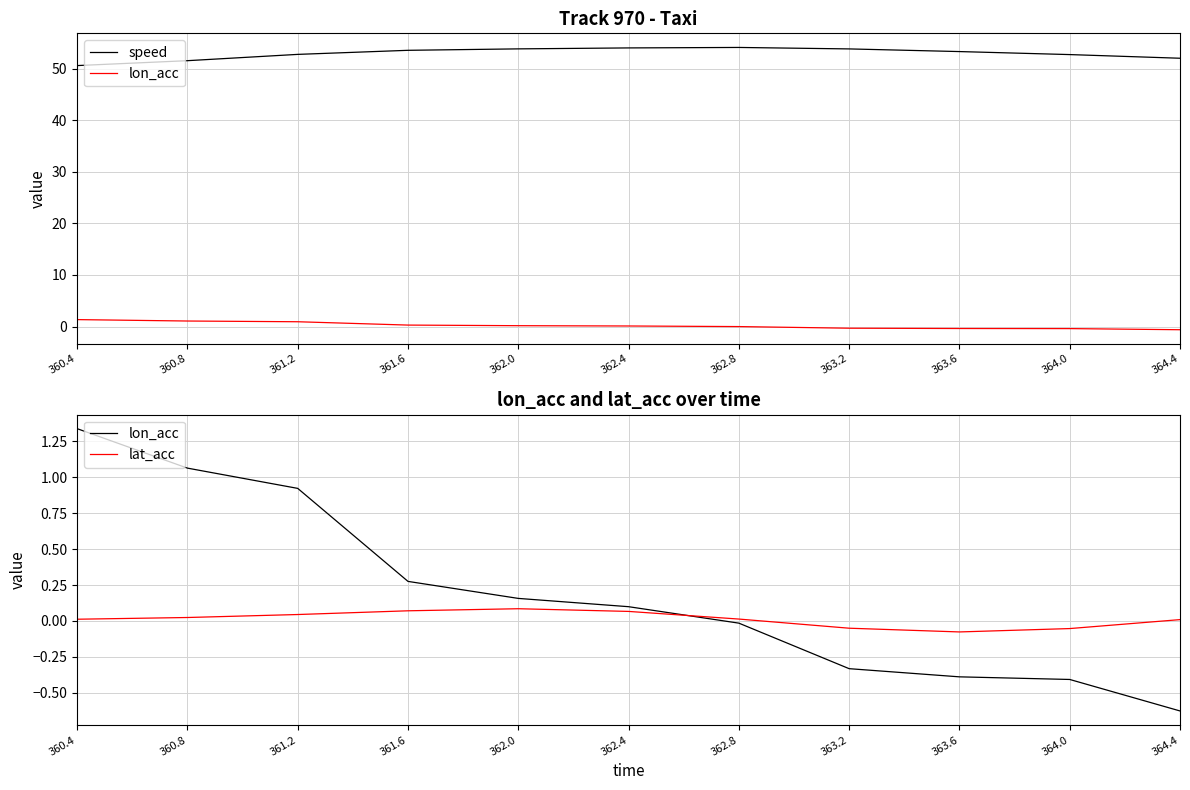

What is the minimum value shown in the chart?

-0.6